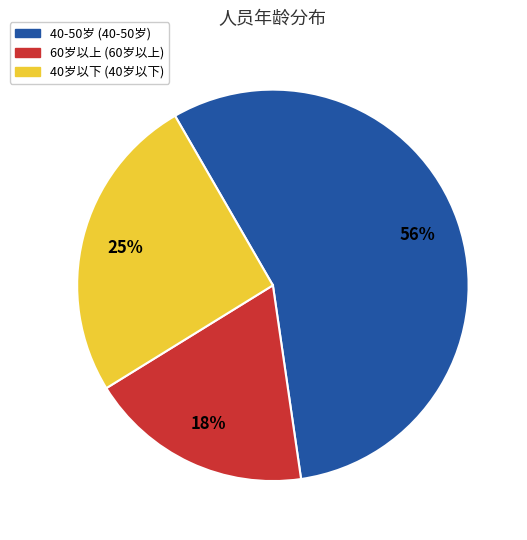

To the nearest percent, what is the average slice percentage?

33%